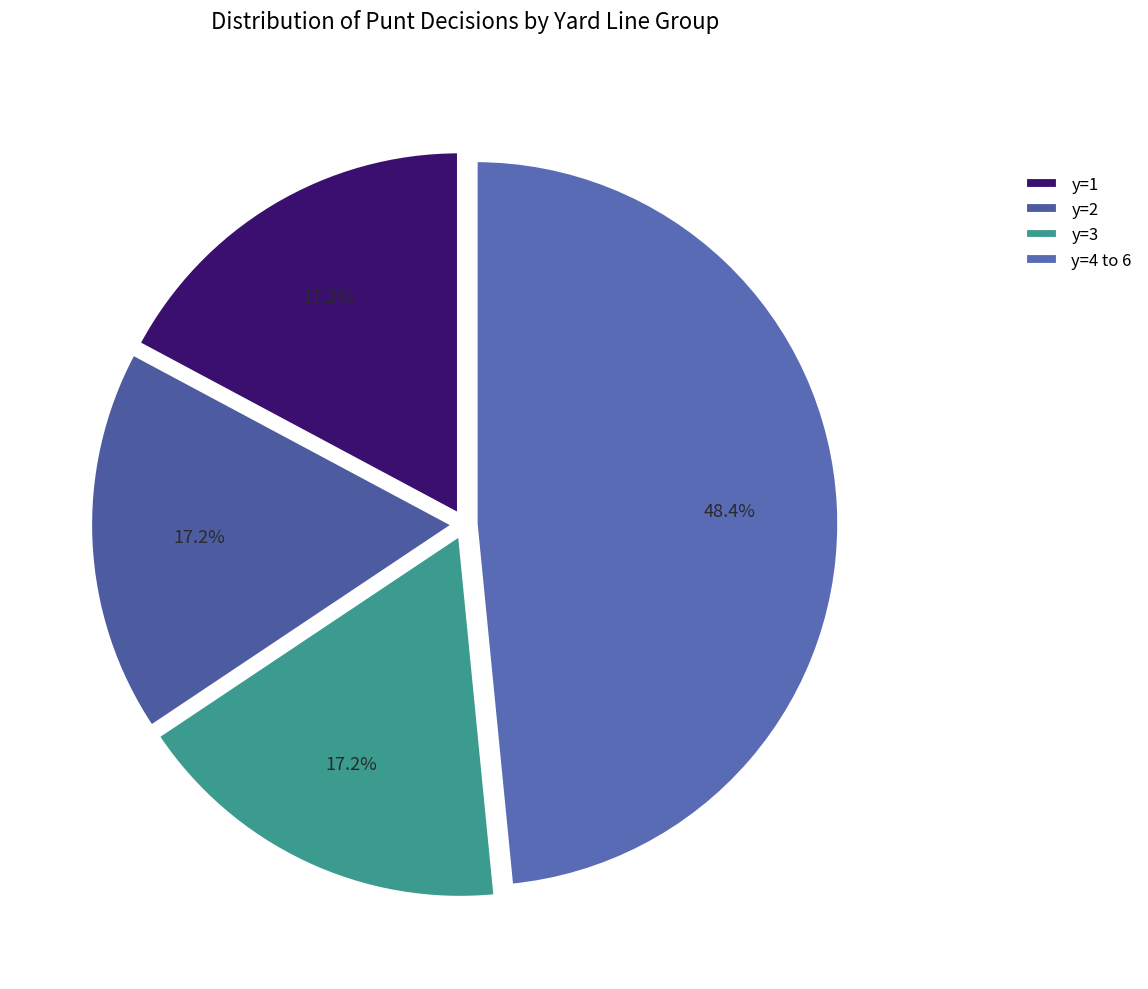

Which category has the biggest portion of the pie?

y=4 to 6